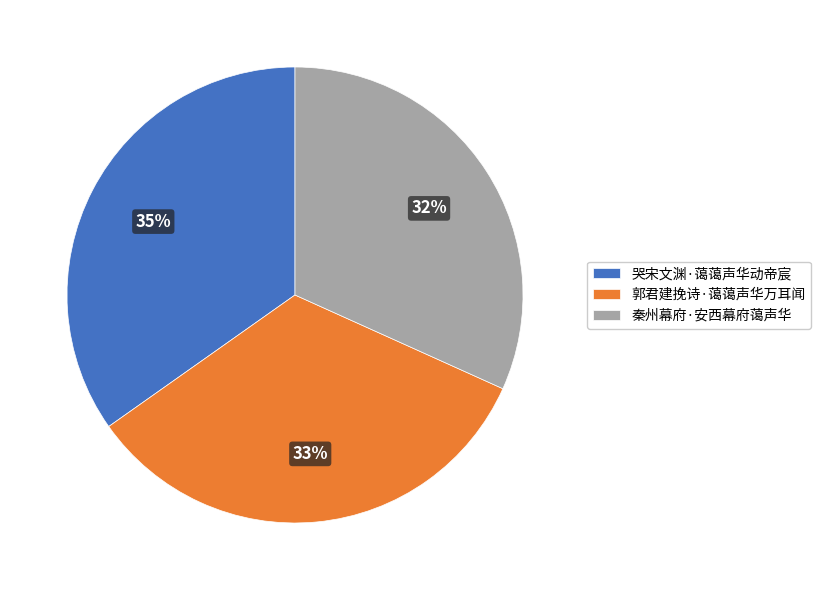

To the nearest percent, what is the average slice percentage?

33%